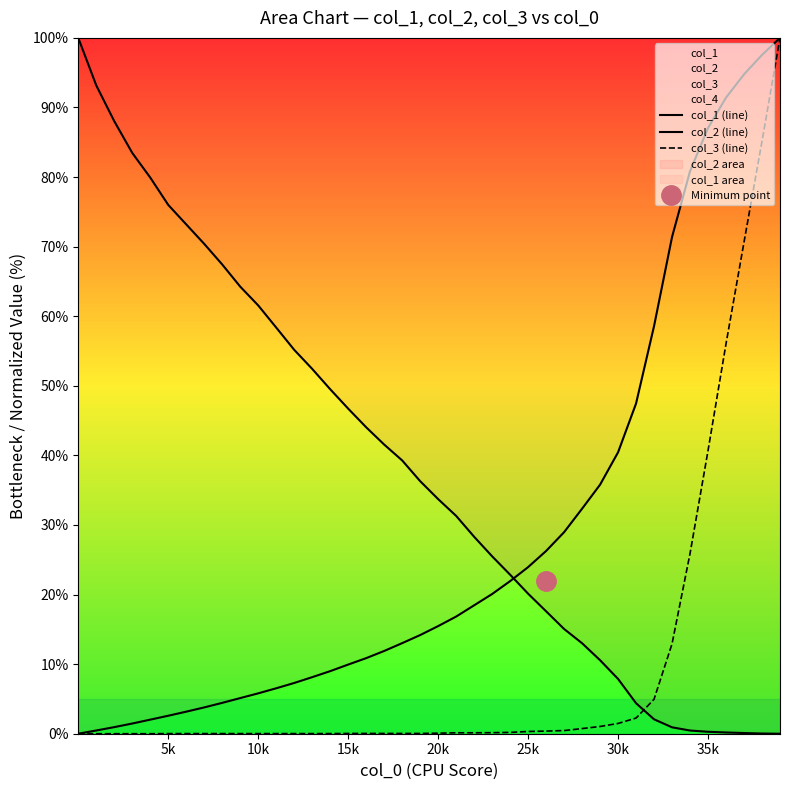

What is the difference between the second highest and second lowest values in the col_1 (line) series?

97.1